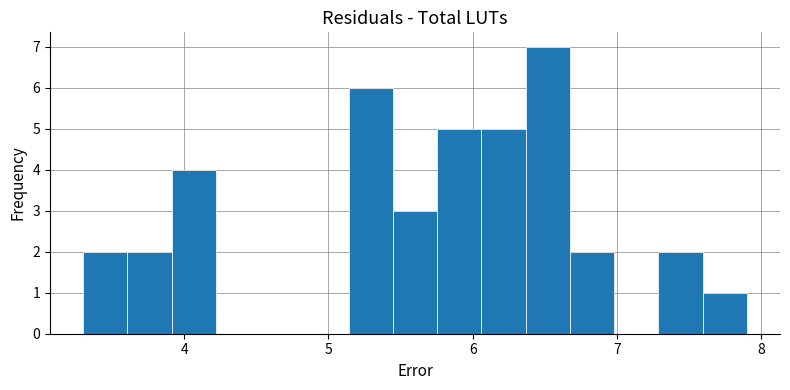

Around what value on the x-axis is the tallest bar? Give the approximate position of its centre, as read against the axis.

6.5